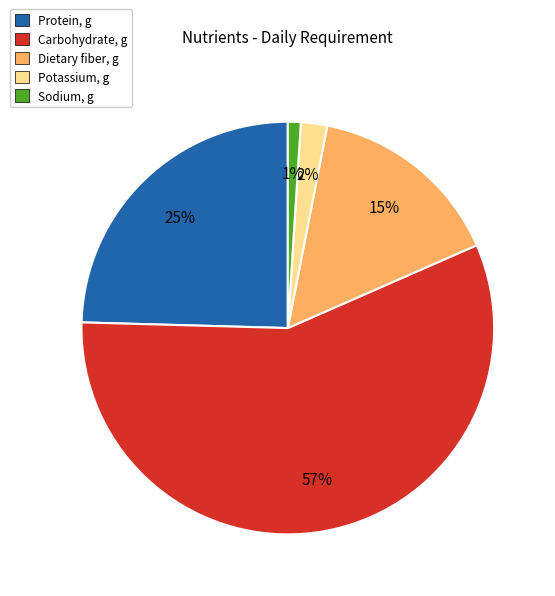

Which slice represents more than half of the pie?

Carbohydrate, g